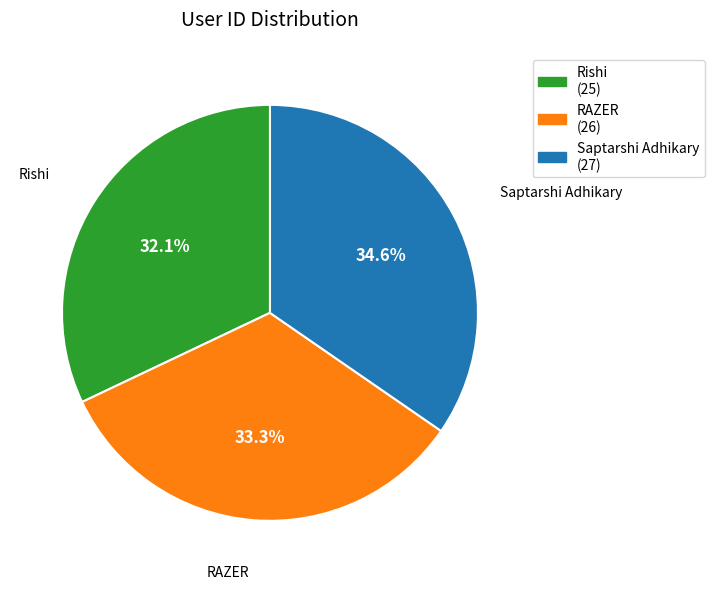

Combined, do Saptarshi Adhikary and RAZER account for over 50%?

Yes